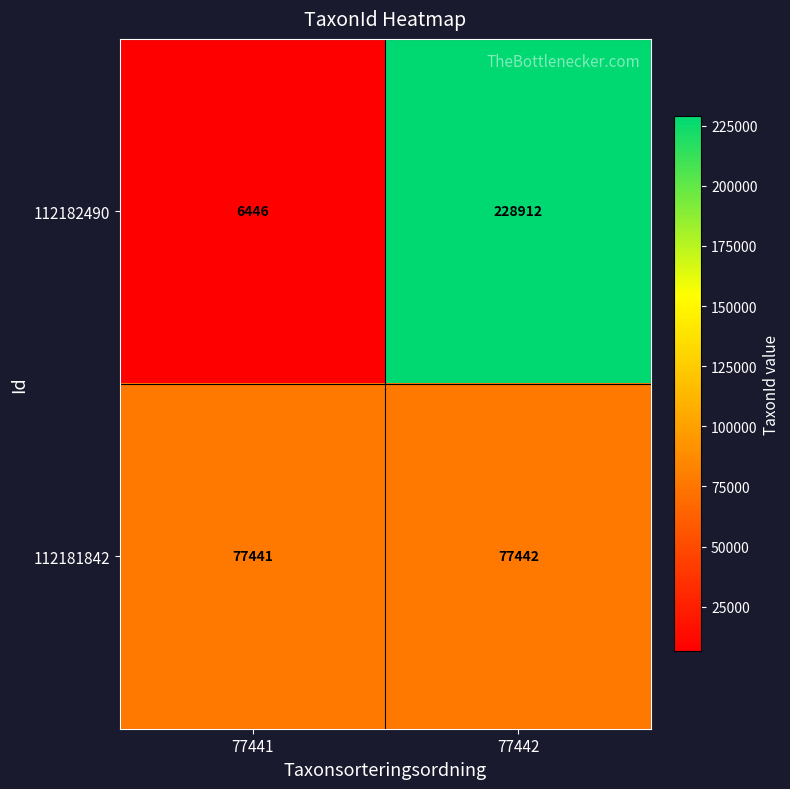

Which series has the largest total across all categories?

112182490